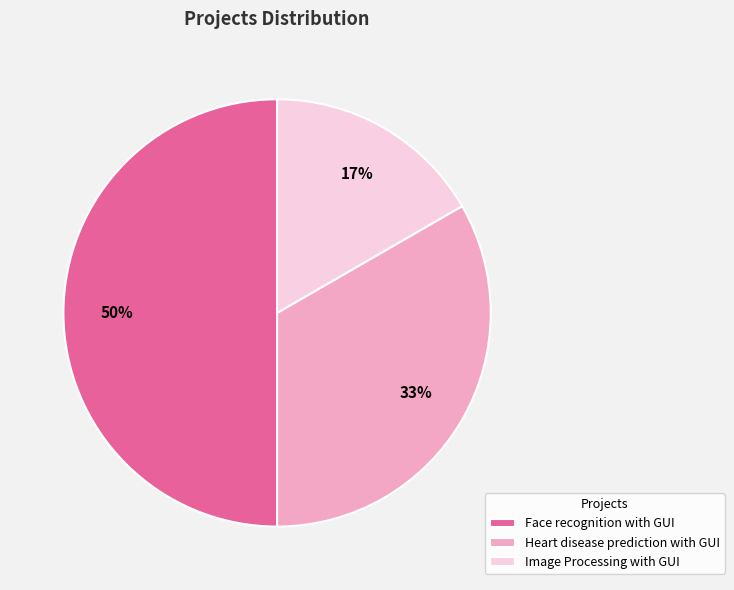

Does Image Processing with GUI account for over 50% of the chart?

No